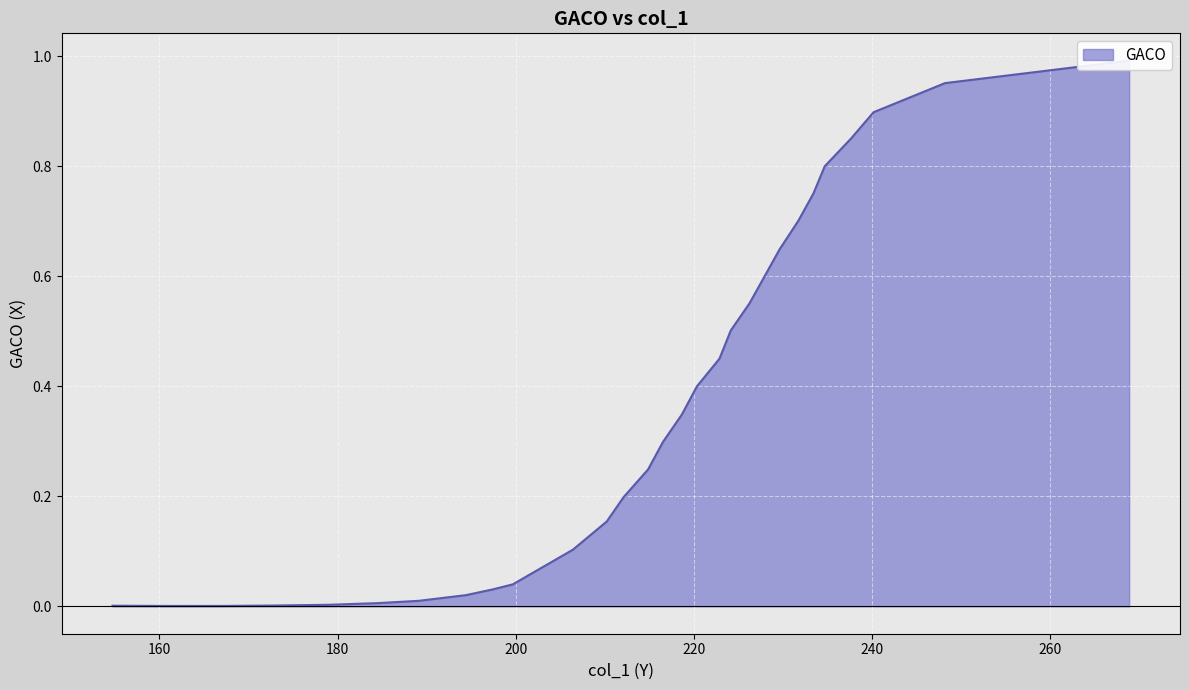

At which category does the chart reach its minimum across all series?

166.7546